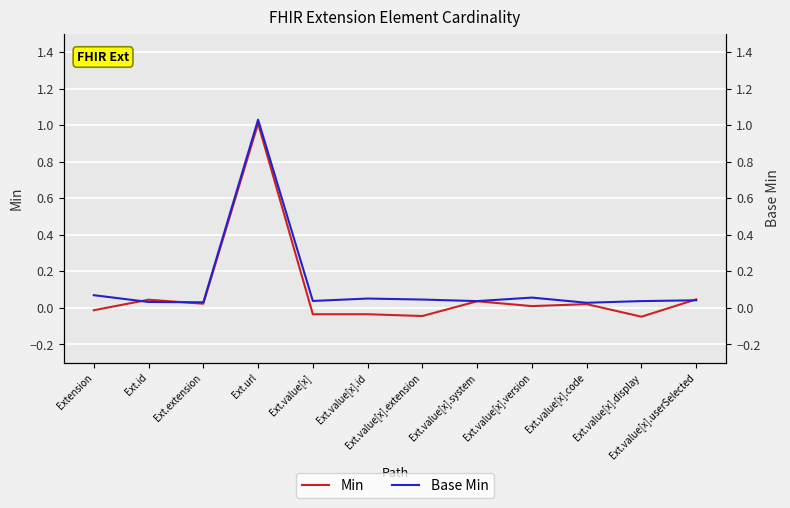

Reading right to left, extract all data points from this chart.

Min: Ext.value[x].userSelected=0.0	Ext.value[x].display=-0.0	Ext.value[x].code=0.0	Ext.value[x].version=0.0	Ext.value[x].system=0.0	Ext.value[x].extension=-0.0	Ext.value[x].id=-0.0	Ext.value[x]=-0.0	Ext.url=1.0	Ext.extension=0.0	Ext.id=0.0	Extension=-0.0
Base Min: Ext.value[x].userSelected=0.0	Ext.value[x].display=0.0	Ext.value[x].code=0.0	Ext.value[x].version=0.1	Ext.value[x].system=0.0	Ext.value[x].extension=0.0	Ext.value[x].id=0.1	Ext.value[x]=0.0	Ext.url=1.0	Ext.extension=0.0	Ext.id=0.0	Extension=0.1